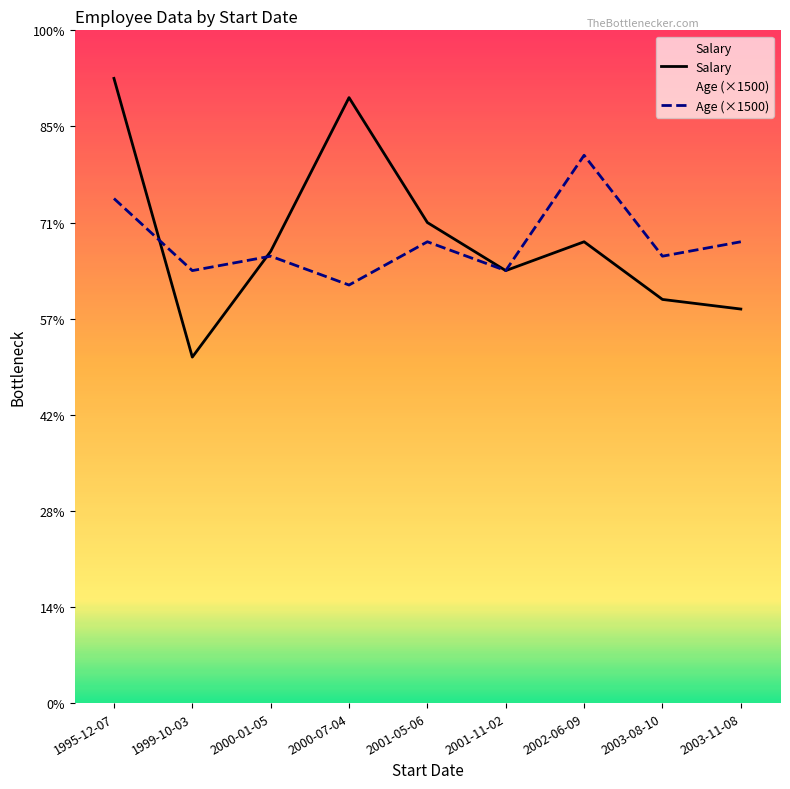

True or false: Age and Salary cross at least once.

True